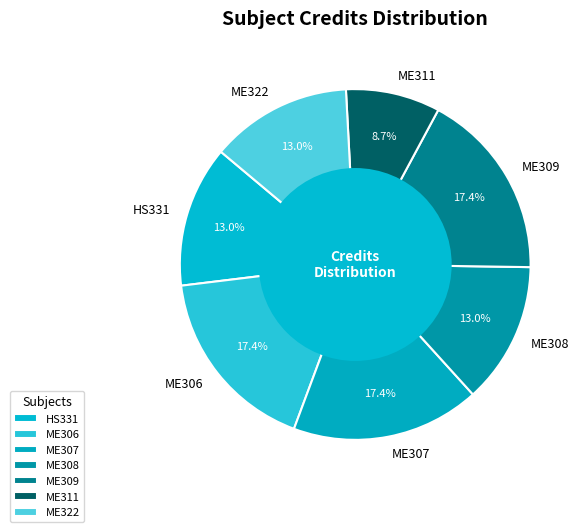

To the nearest percent, what percentage of the pie is ME307?

17%